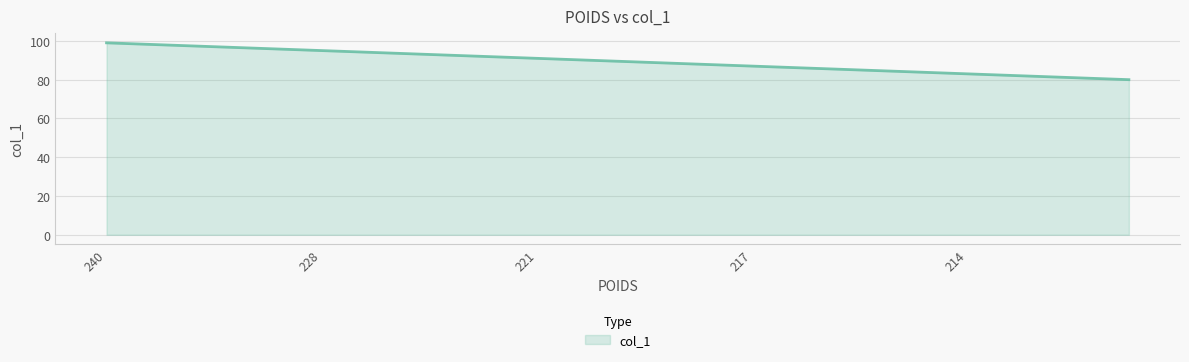

What is the greatest value displayed?

99